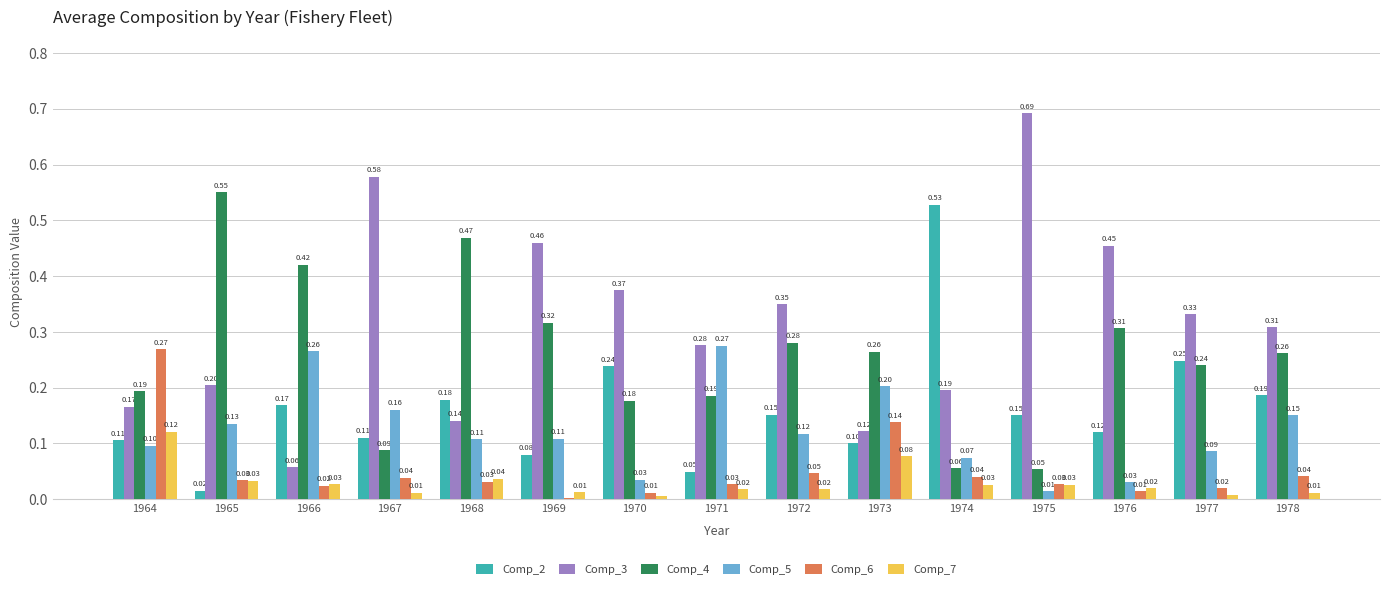

What is the difference between the Comp_5 values at 1966 and 1978?

0.1